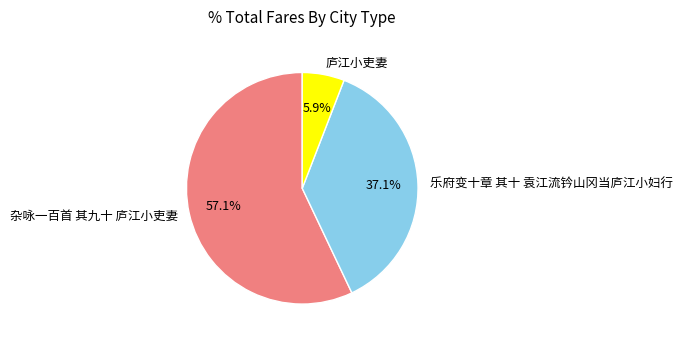

Rank the categories by value from highest to lowest.

杂咏一百首 其九十 庐江小吏妻, 乐府变十章 其十 袁江流钤山冈当庐江小妇行, 庐江小吏妻